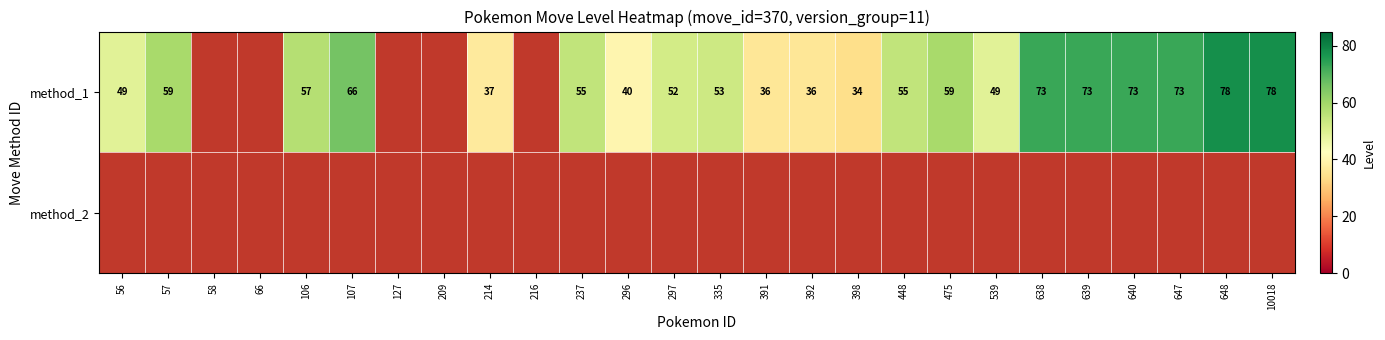

Rank the categories by method_2 value from highest to lowest.

56, 57, 58, 66, 106, 107, 127, 209, 214, 216, 237, 296, 297, 335, 391, 392, 398, 448, 475, 539, 638, 639, 640, 647, 648, 10018